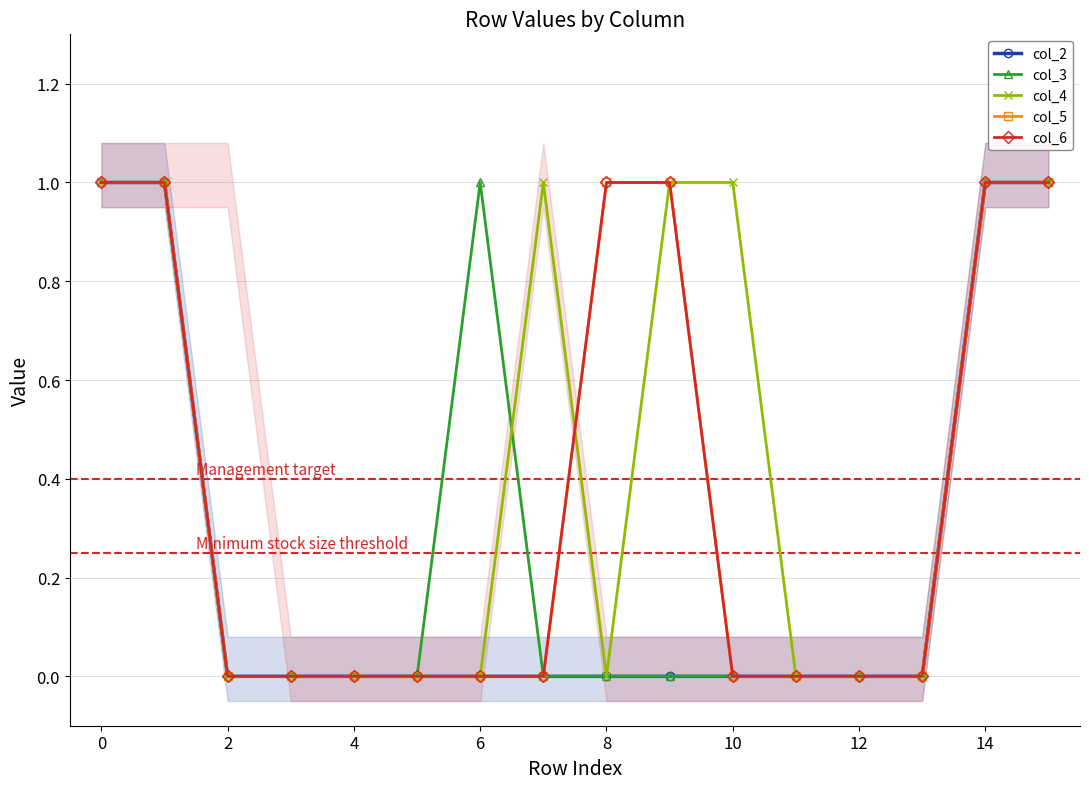

At how many categories does at least one series exceed 0?

9